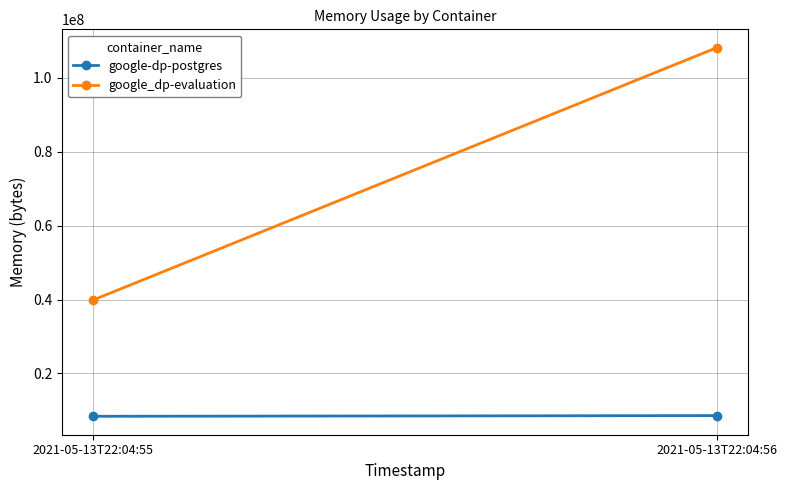

Reading left to right, transcribe all the data shown in this chart.

google-dp-postgres: 2021-05-13T22:04:55=8388608	2021-05-13T22:04:56=8577024
google_dp-evaluation: 2021-05-13T22:04:55=39862272	2021-05-13T22:04:56=108167168